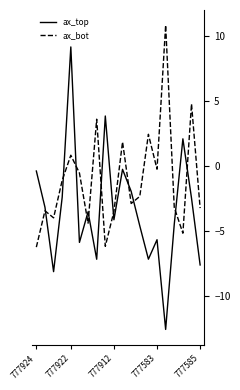

Does the chart have visible grid lines?

No